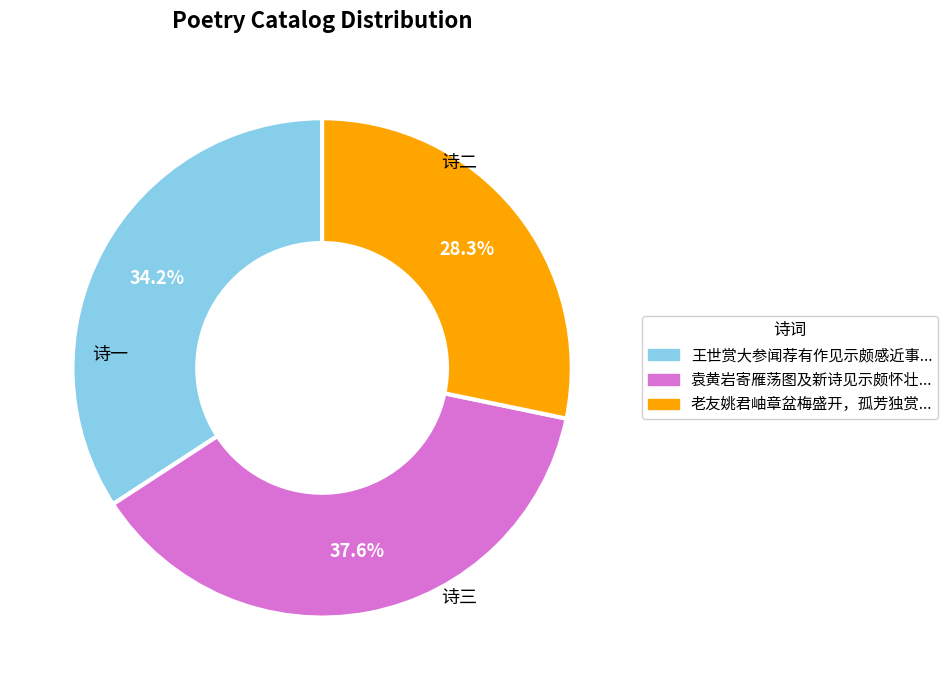

Does any single category account for the majority?

No